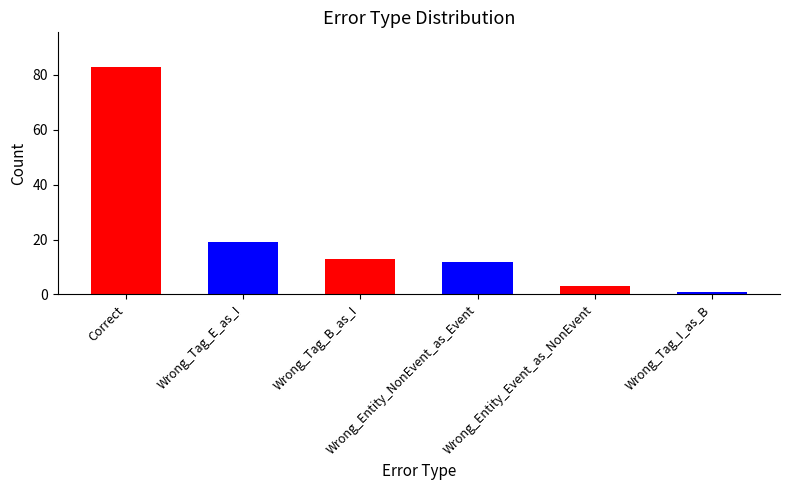

Reading left to right, extract all data points from this chart.

83	19	13	12	3	1